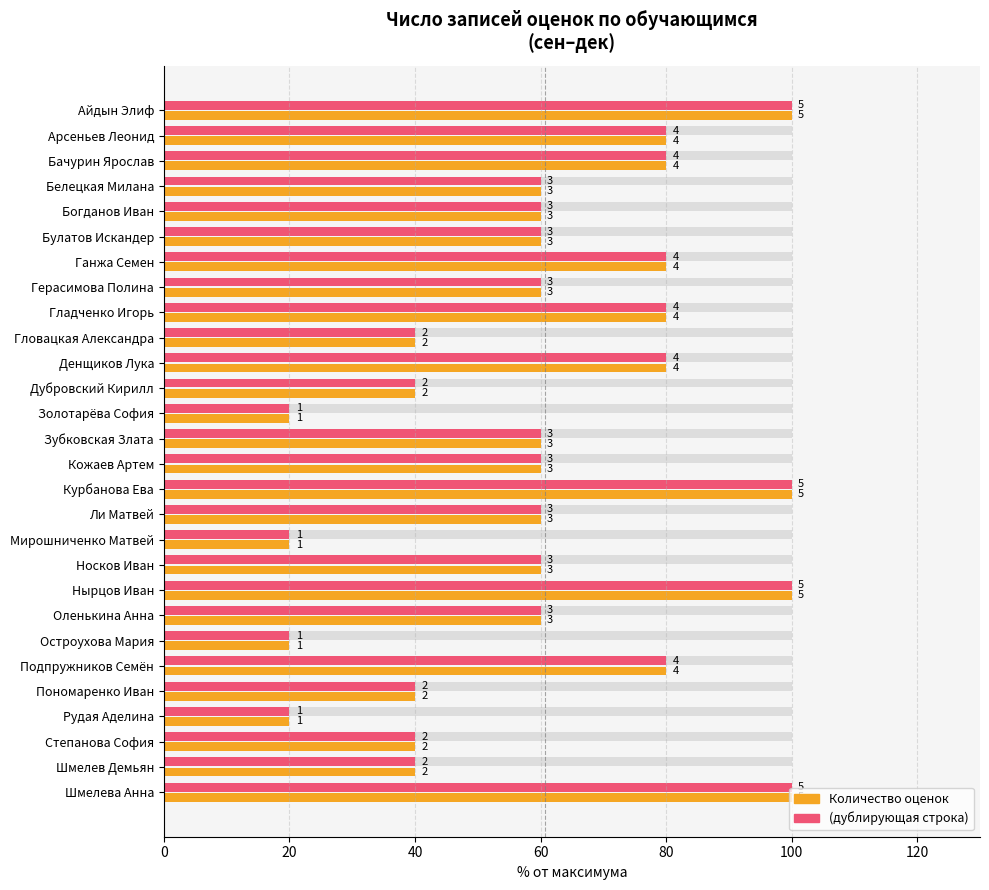

How many groups of bars are there?

28